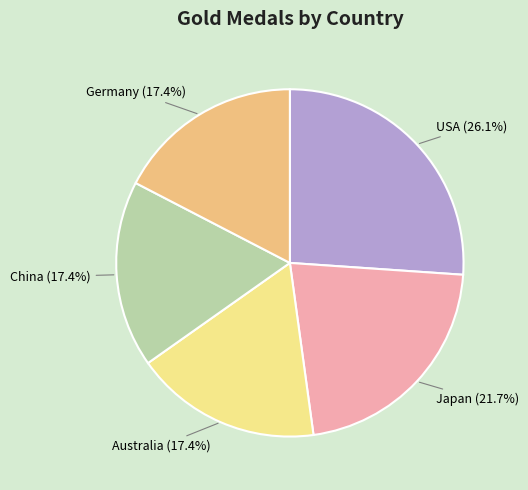

Does any single category account for the majority?

No